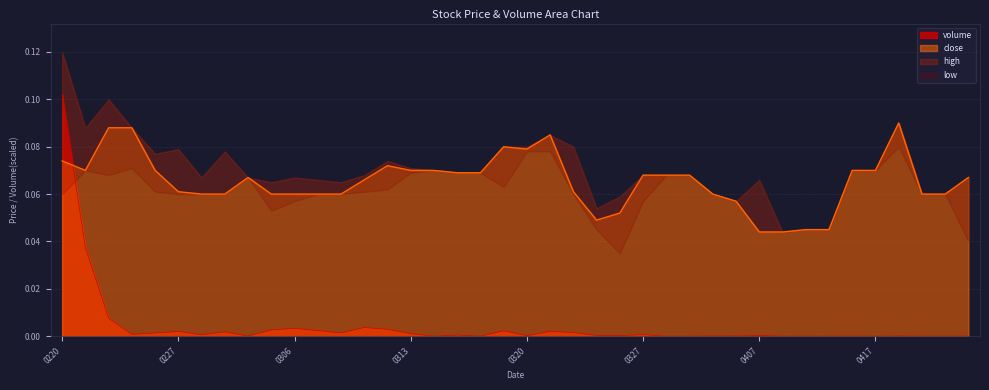

How many intersections are there between volume and close?

1